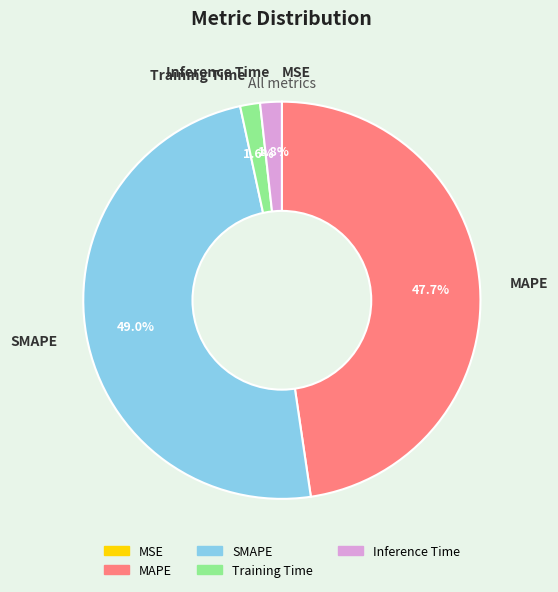

To the nearest percent, what percentage of the pie is MAPE?

48%